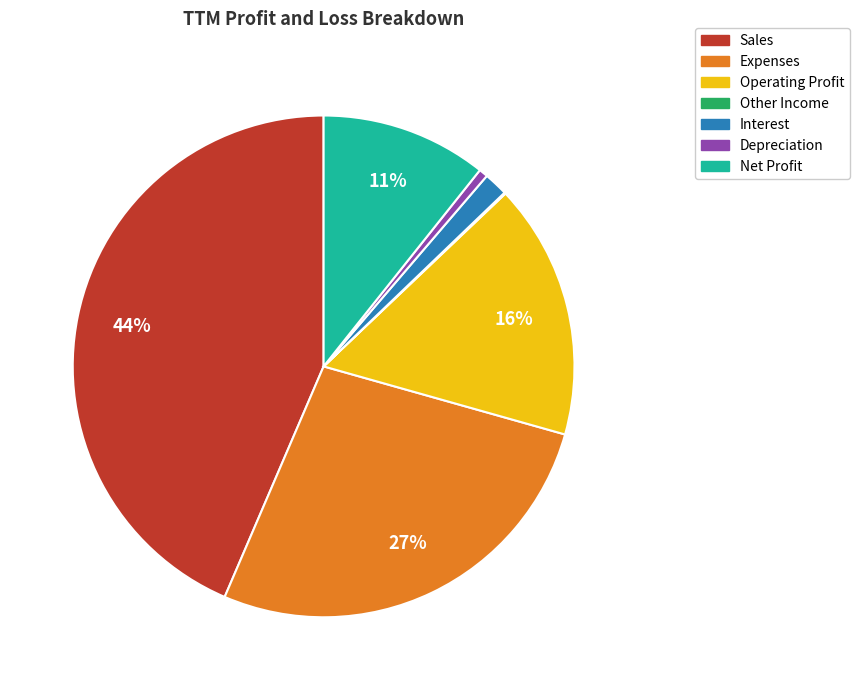

To the nearest percent, what is the average slice percentage?

14%